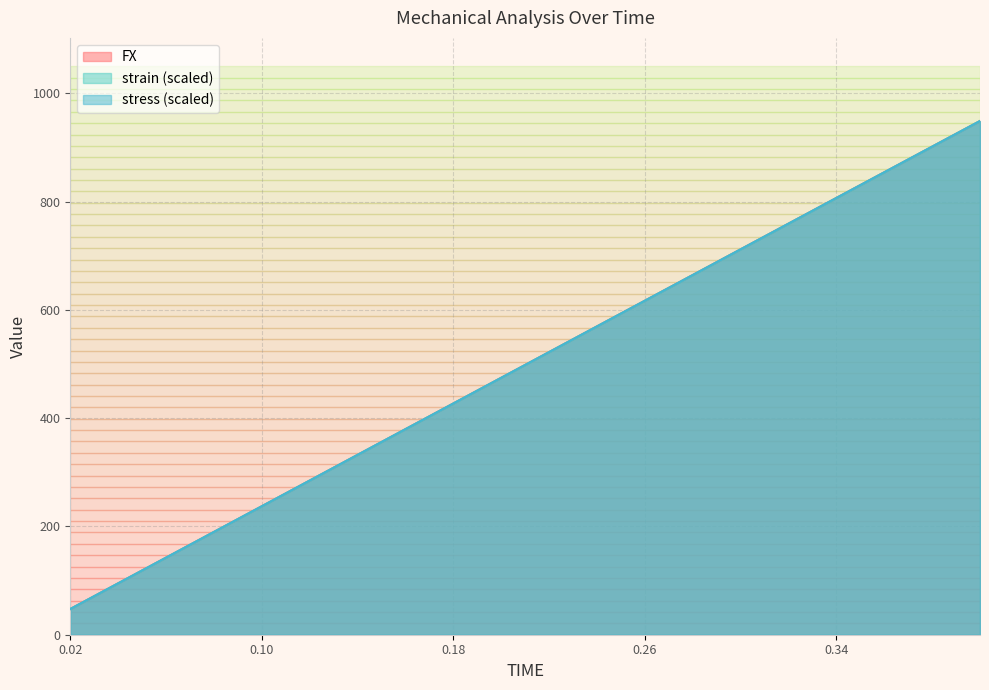

List the labels in order of stress value, smallest first.

0.02, 0.04, 0.06, 0.08, 0.1, 0.12, 0.14, 0.16, 0.18, 0.2, 0.22, 0.24, 0.26, 0.28, 0.3, 0.32, 0.34, 0.36, 0.38, 0.4